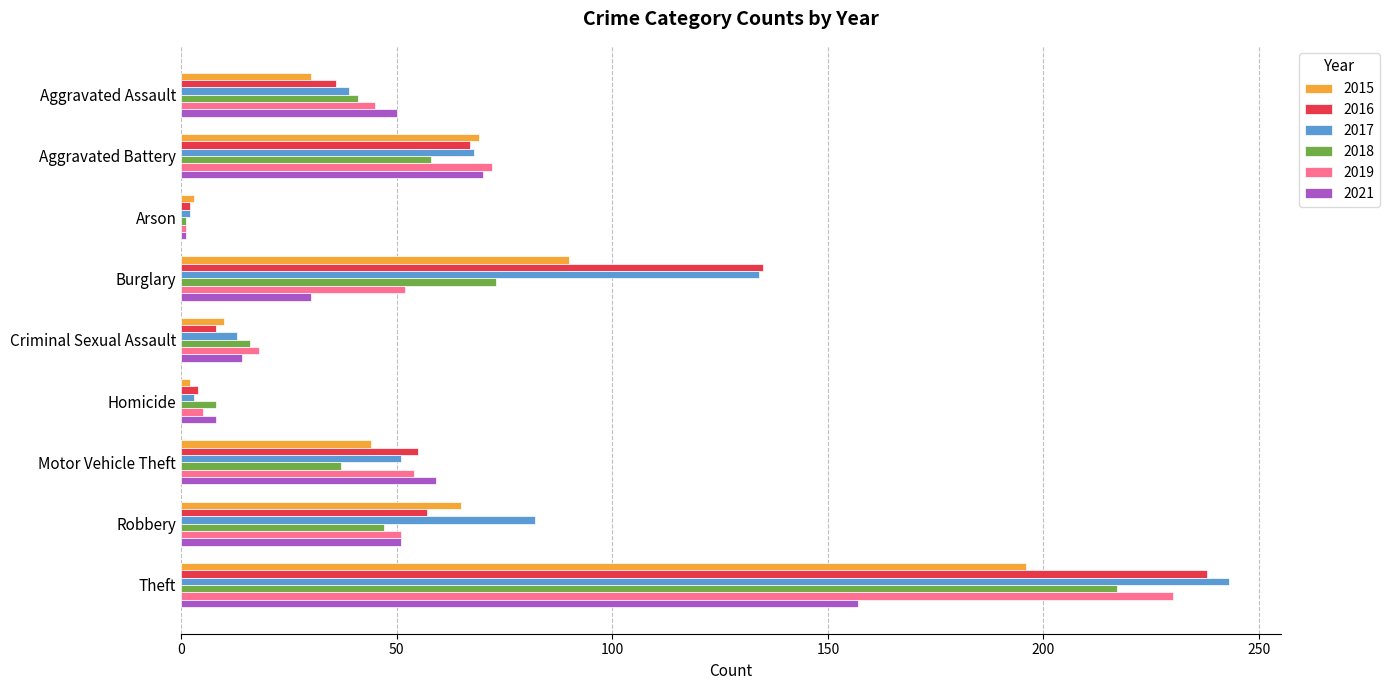

What is the total value across all series at Aggravated Battery?

404